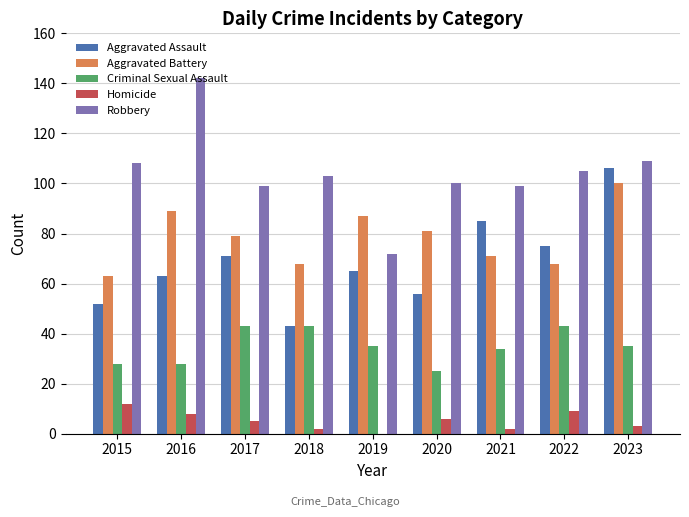

What is the average value of the Aggravated Battery series?

78